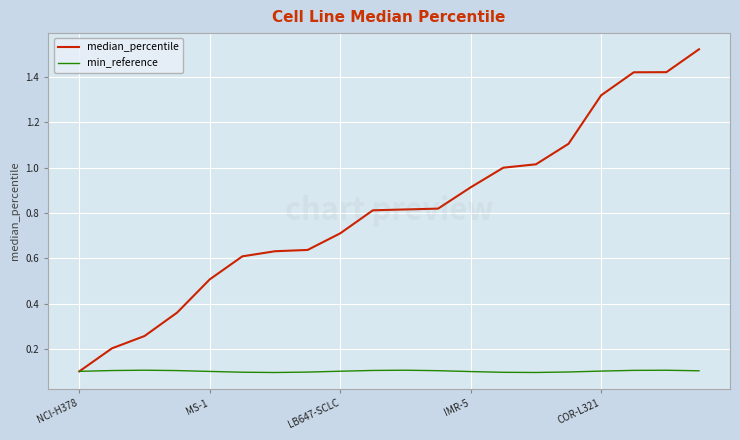

Which series has the largest total across all categories?

median_percentile